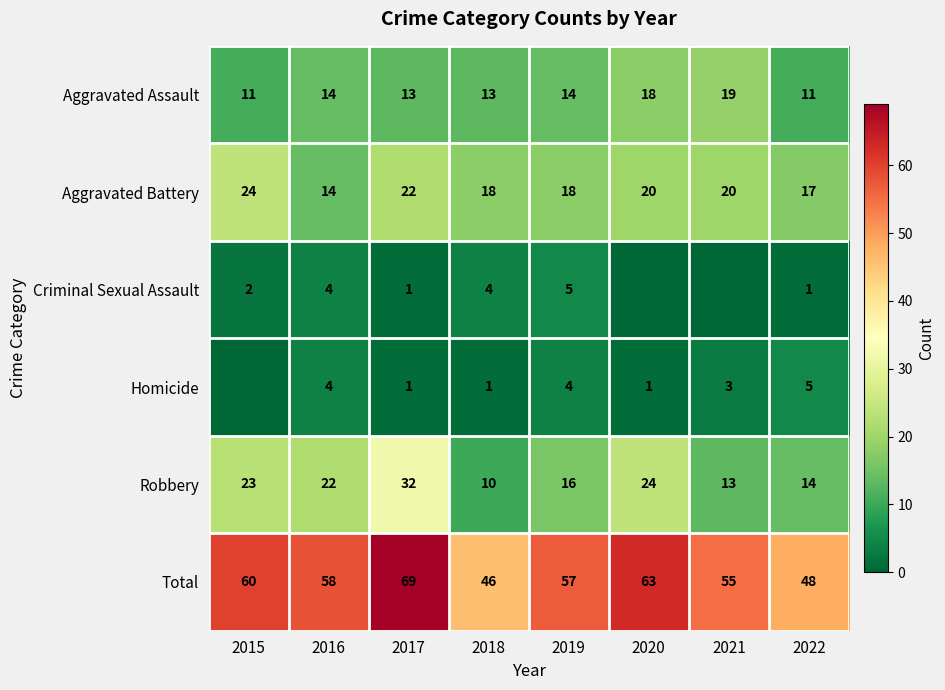

What is the sum of all Robbery values?

154